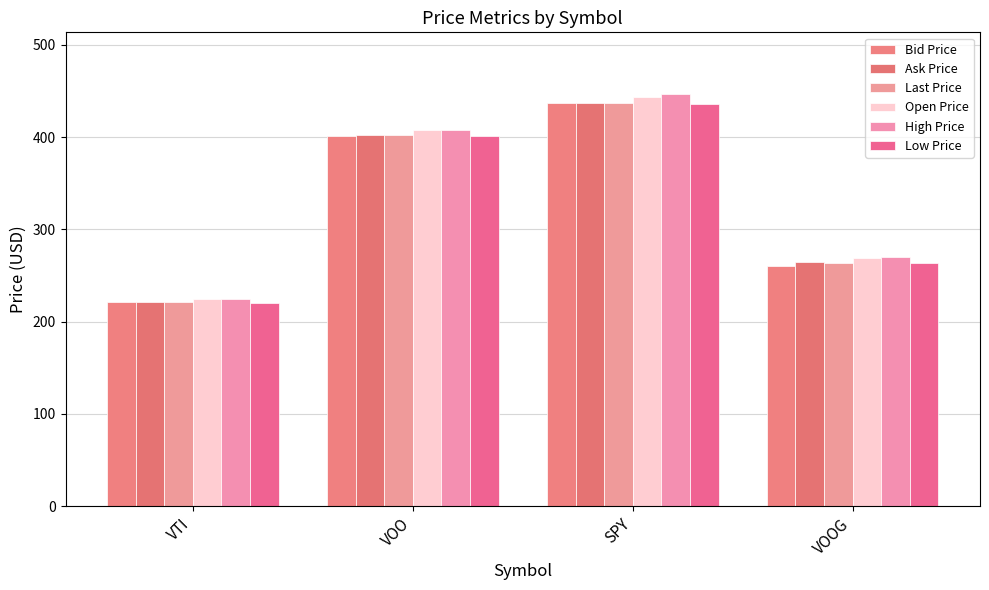

What is the smallest value displayed?

220.7